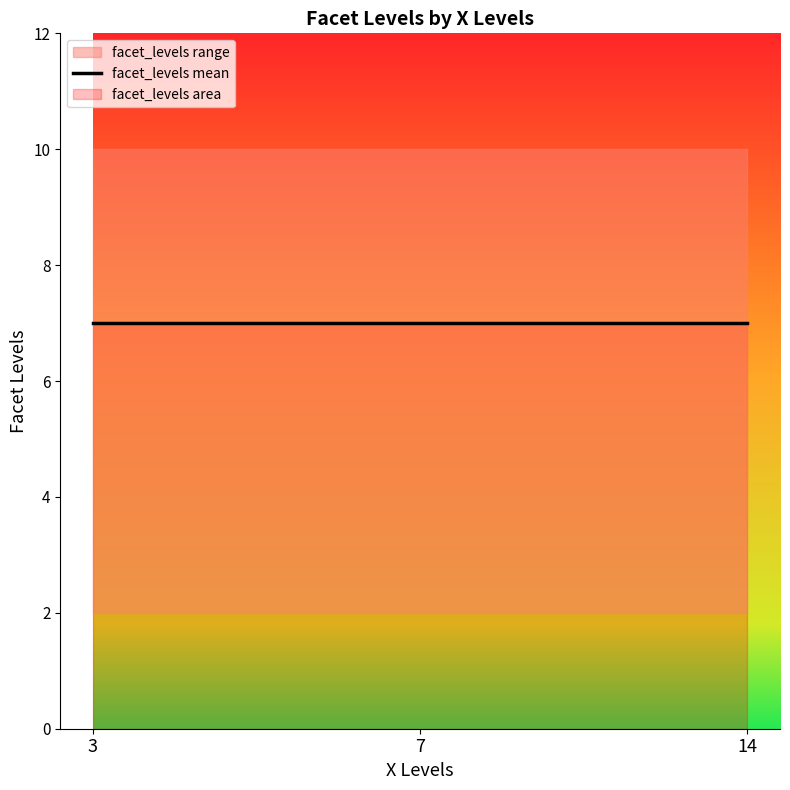

Which category has the highest value across all series?

3